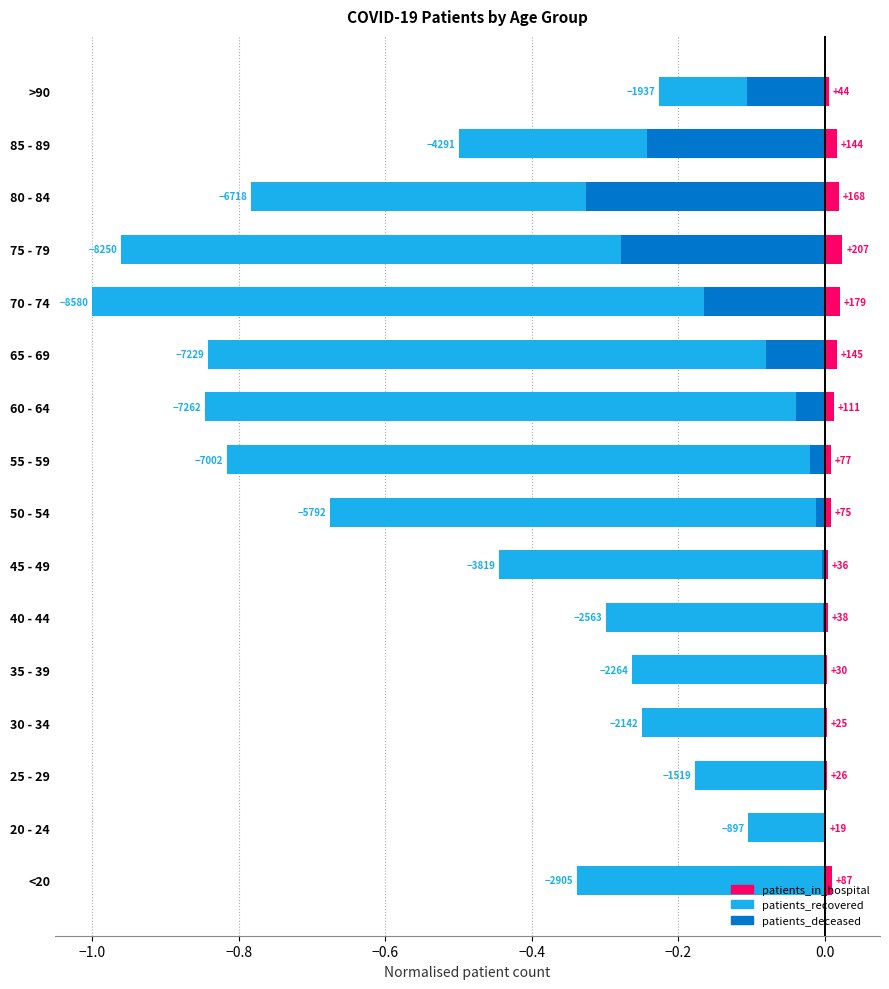

At how many categories does at least one series exceed 0?

16